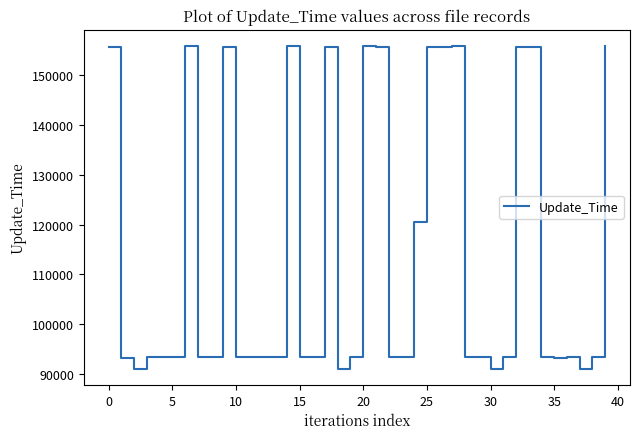

What is the minimum value shown in the chart?

91000